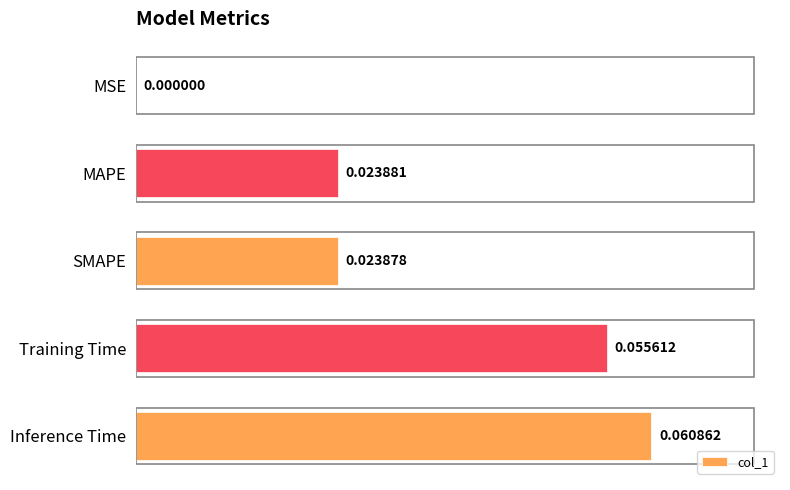

Count the number of categories in the chart.

5